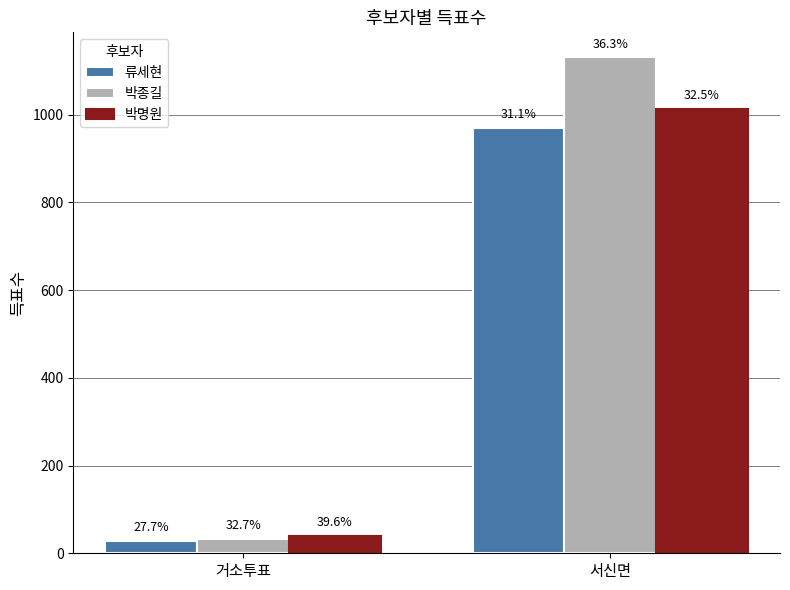

Does the chart contain stacked bars?

No